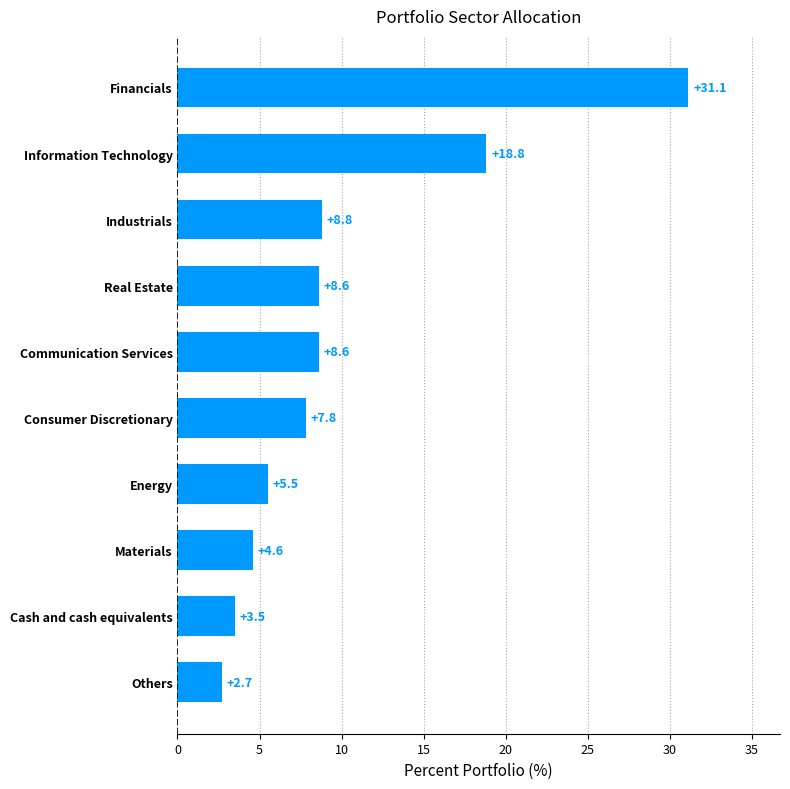

Does the chart contain stacked bars?

No